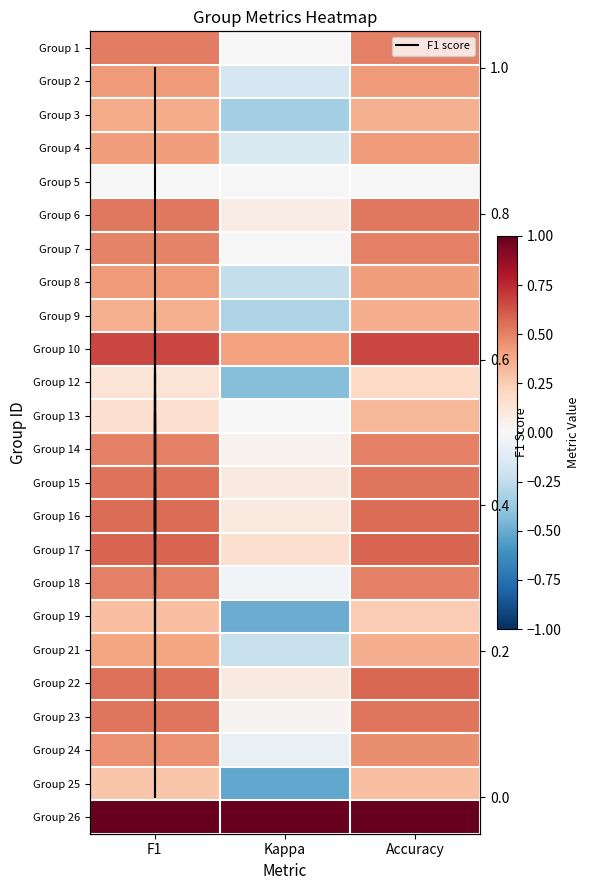

At which label is the value closest to 0?

F1